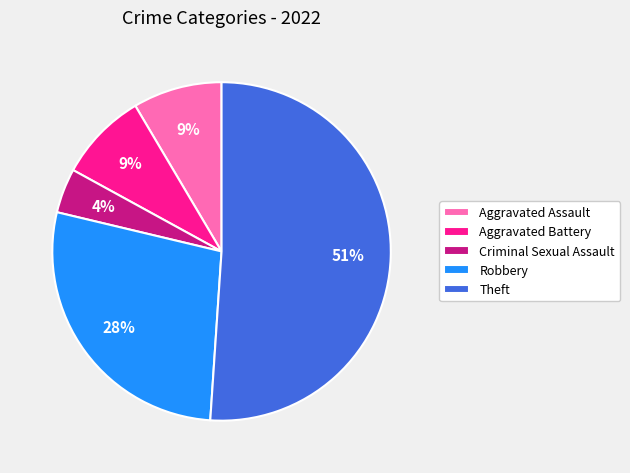

To the nearest percent, what is the difference between the Theft and Robbery slice percentages?

23%